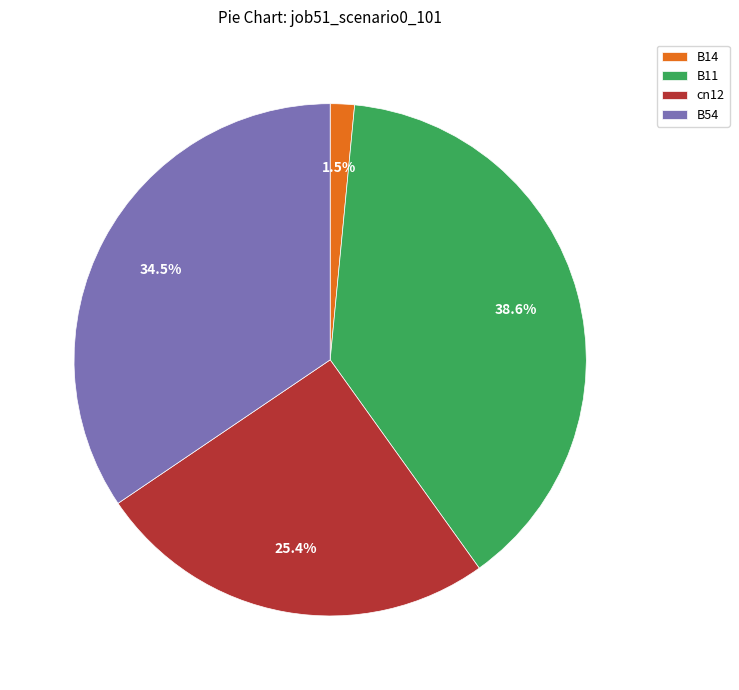

Is there any slice that represents more than half of the pie?

No